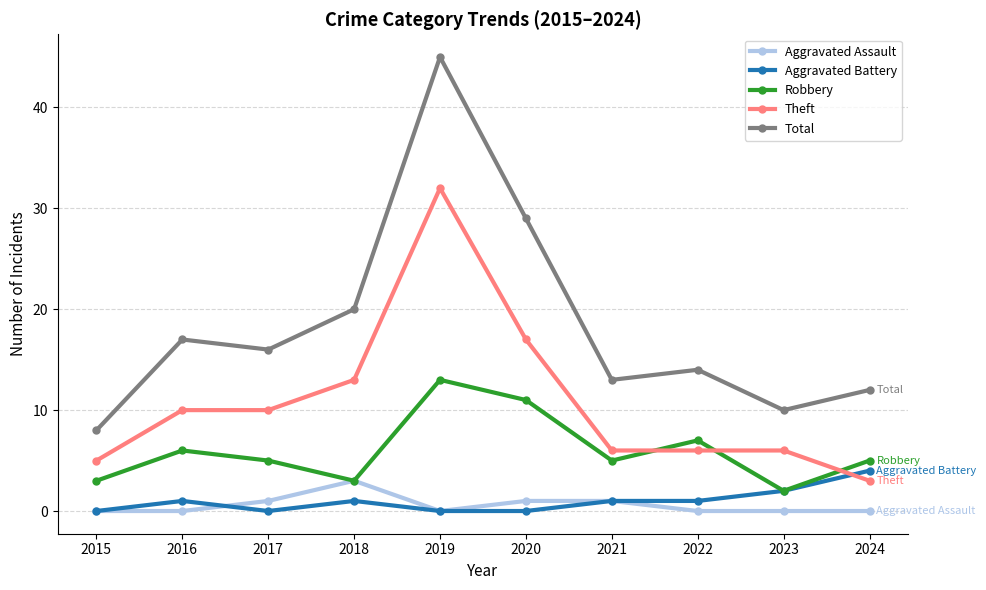

At which category does Robbery reach its first local valley?

2018